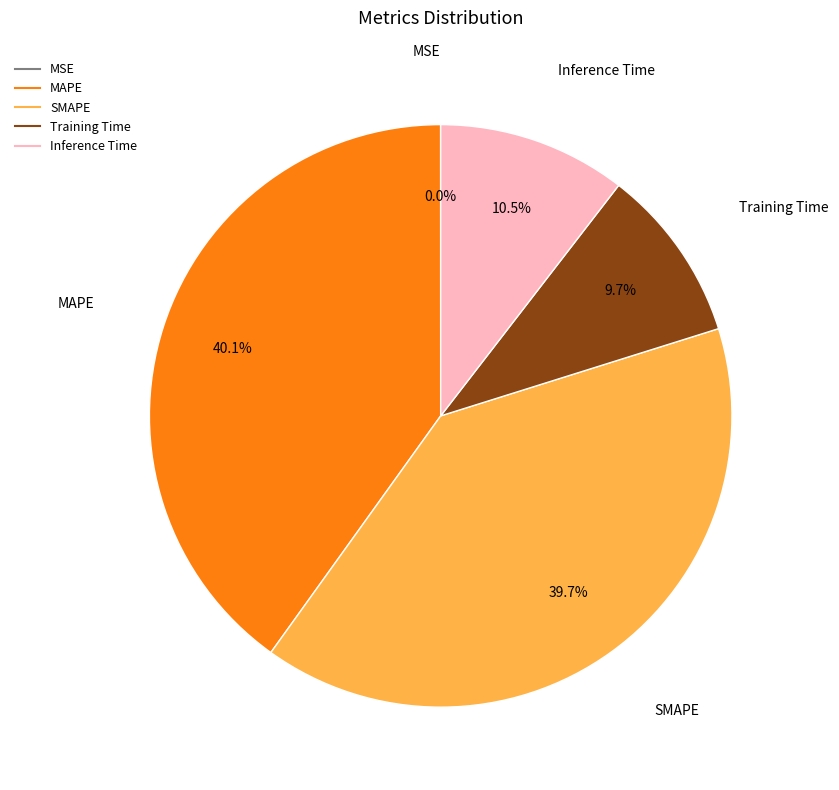

Between SMAPE and Training Time, which is larger?

SMAPE